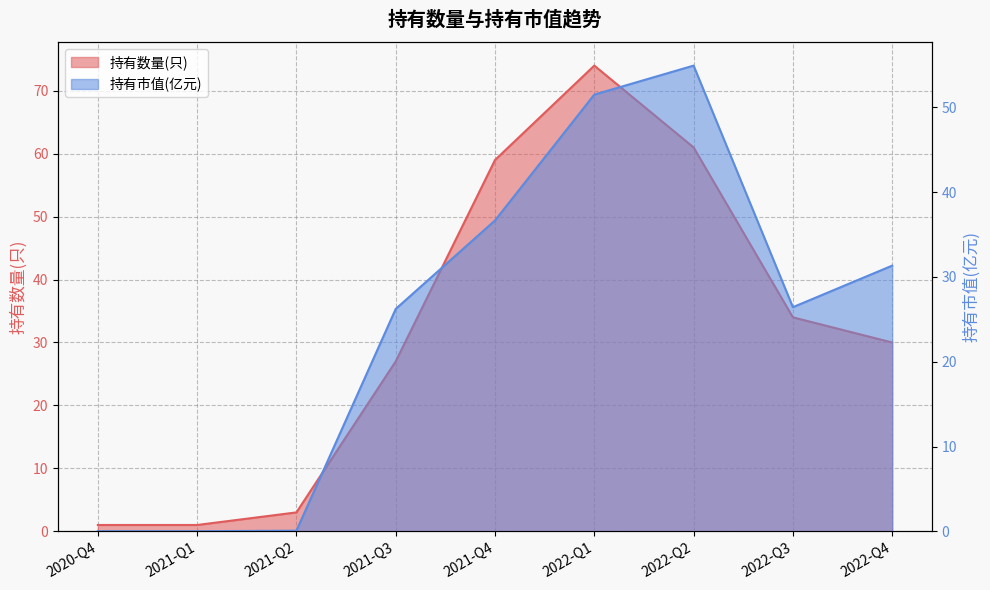

What are all the series names shown in the legend?

持有数量(只), 持有市值(亿元)